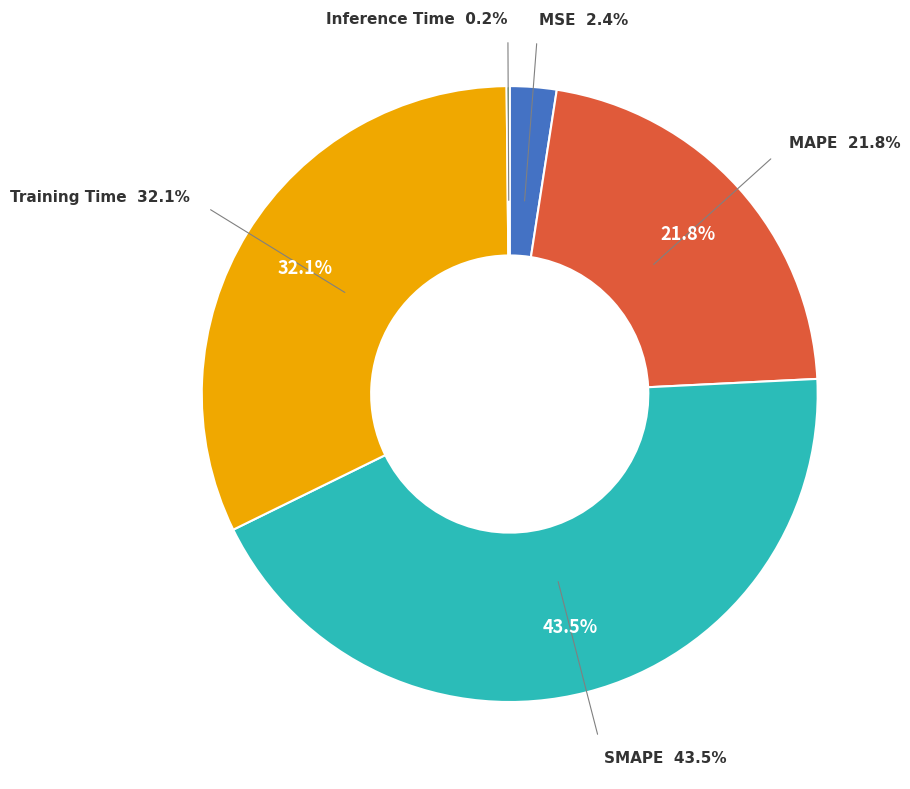

Which has a higher value, MSE or SMAPE?

SMAPE